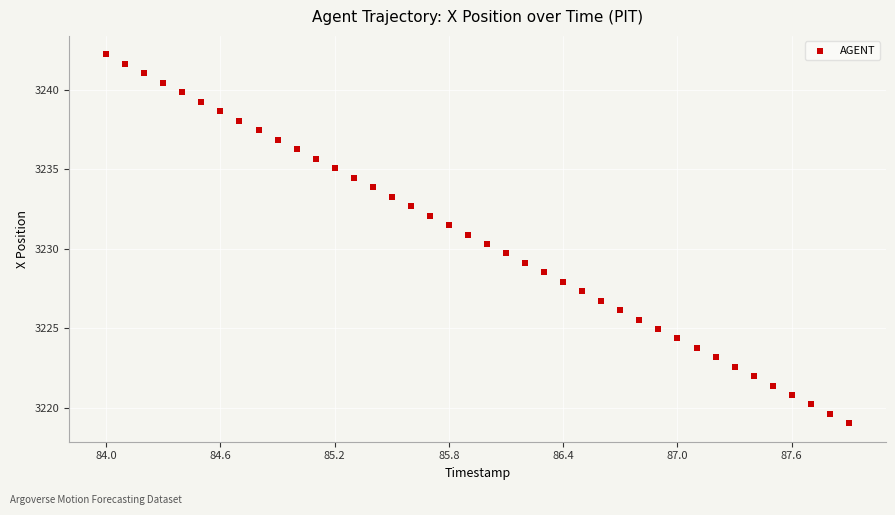

What is the range of Y values (max minus min)?

23.2